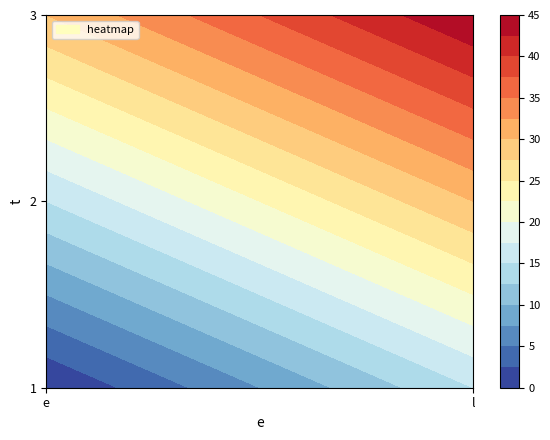

The 3 series shows 14 at 0. True or false?

False